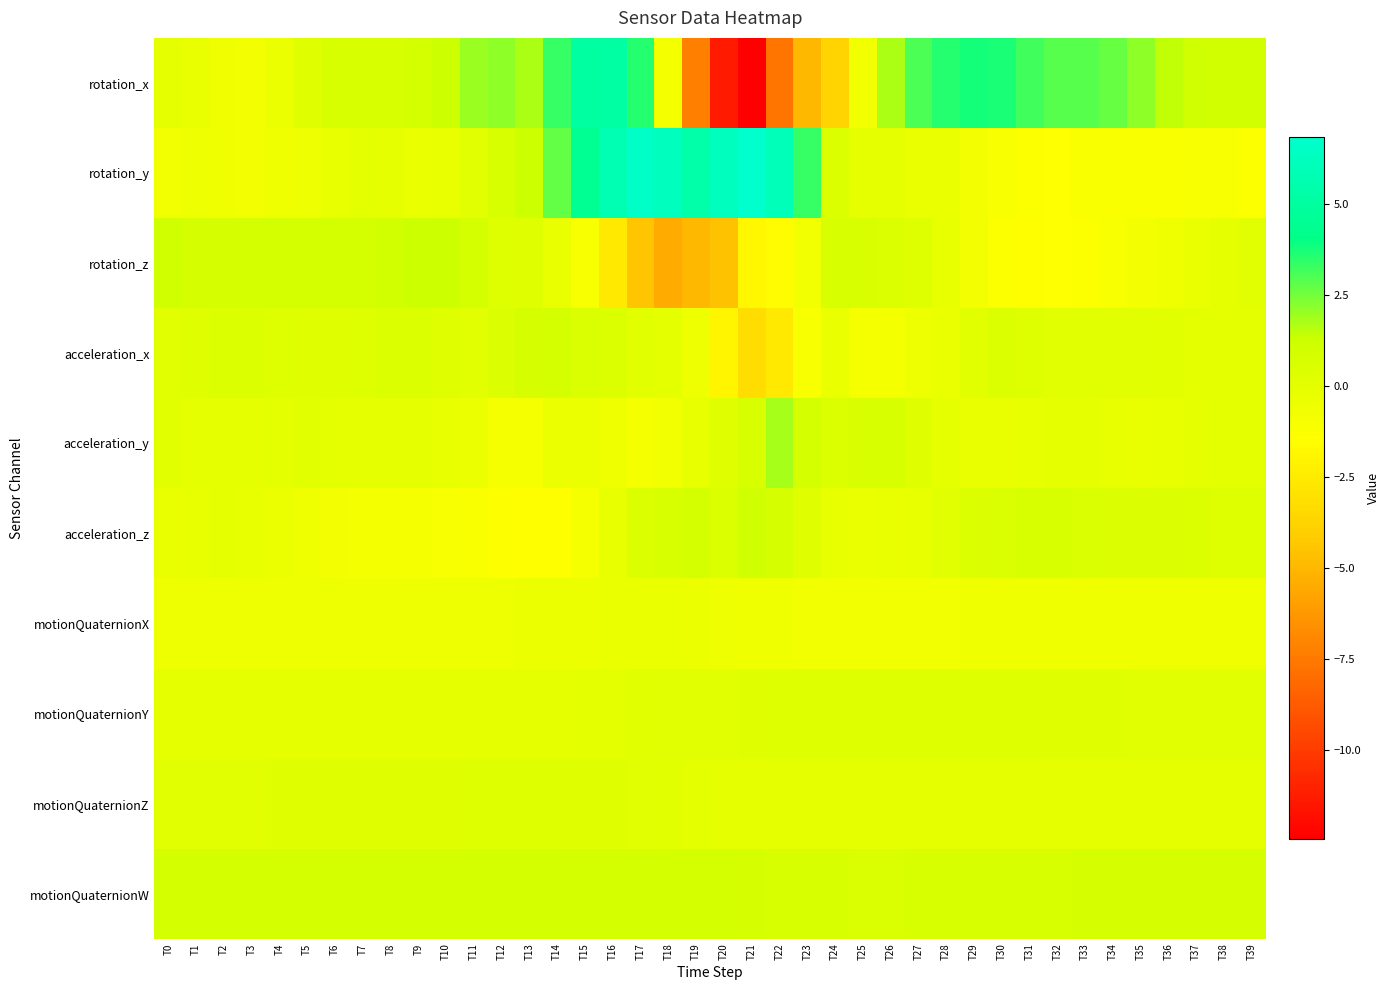

Between T6 and T17, which is larger?

T17